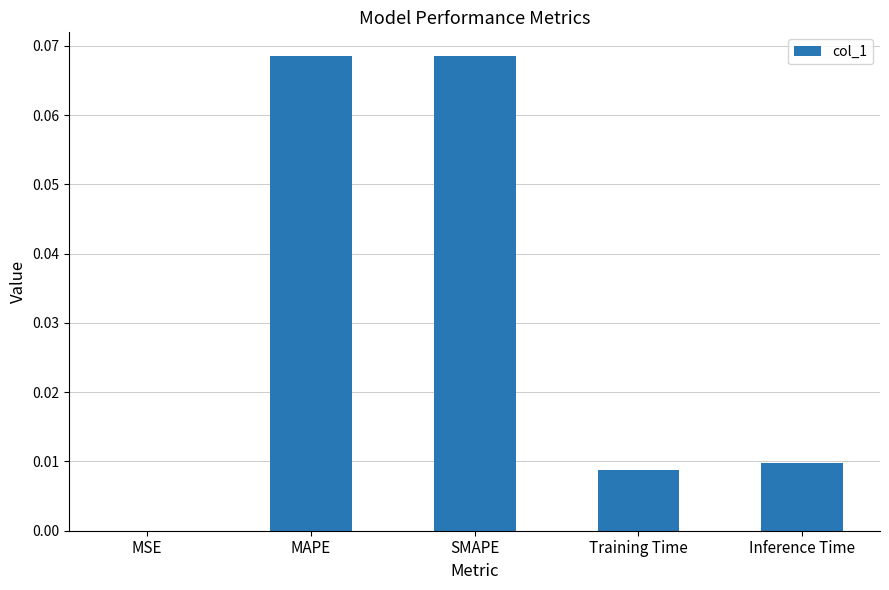

The value at SMAPE is 0.0. True or false?

False